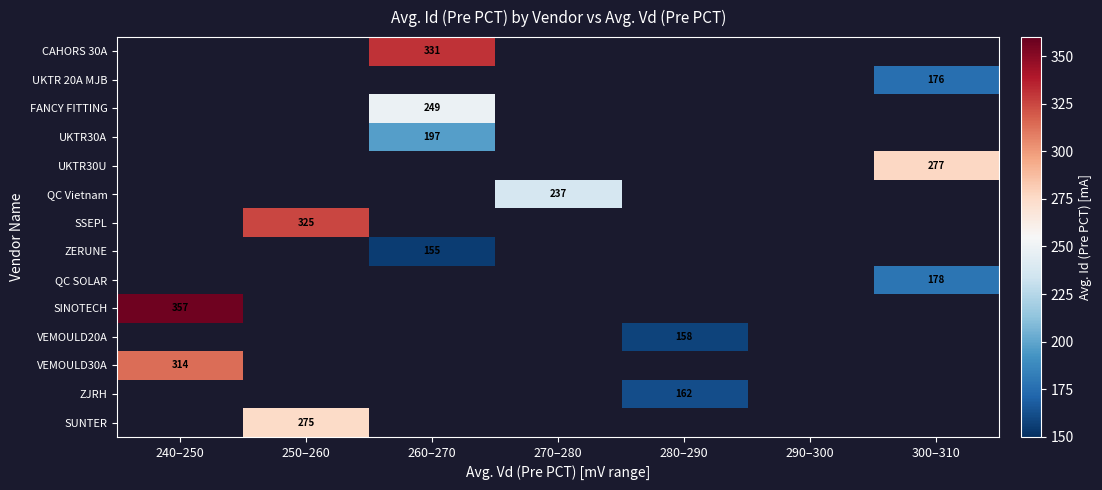

True or false: SUNTER has a value of 275 at 250–260.

True